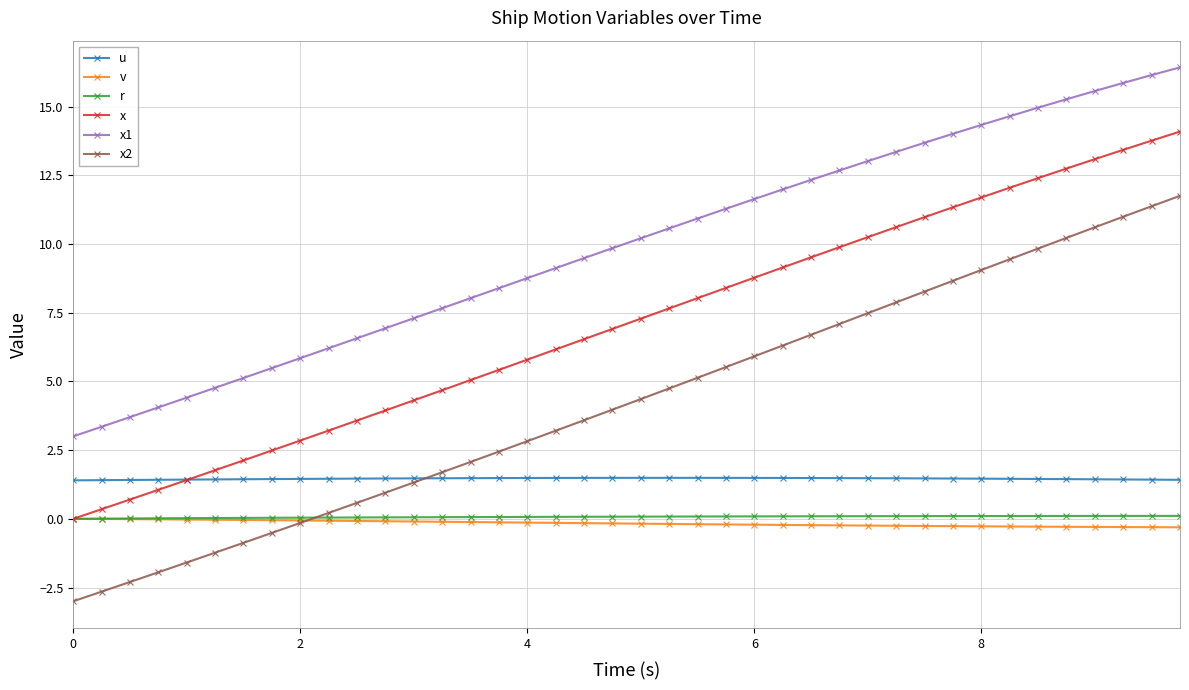

True or false: u has more than 0 interior local peaks.

True